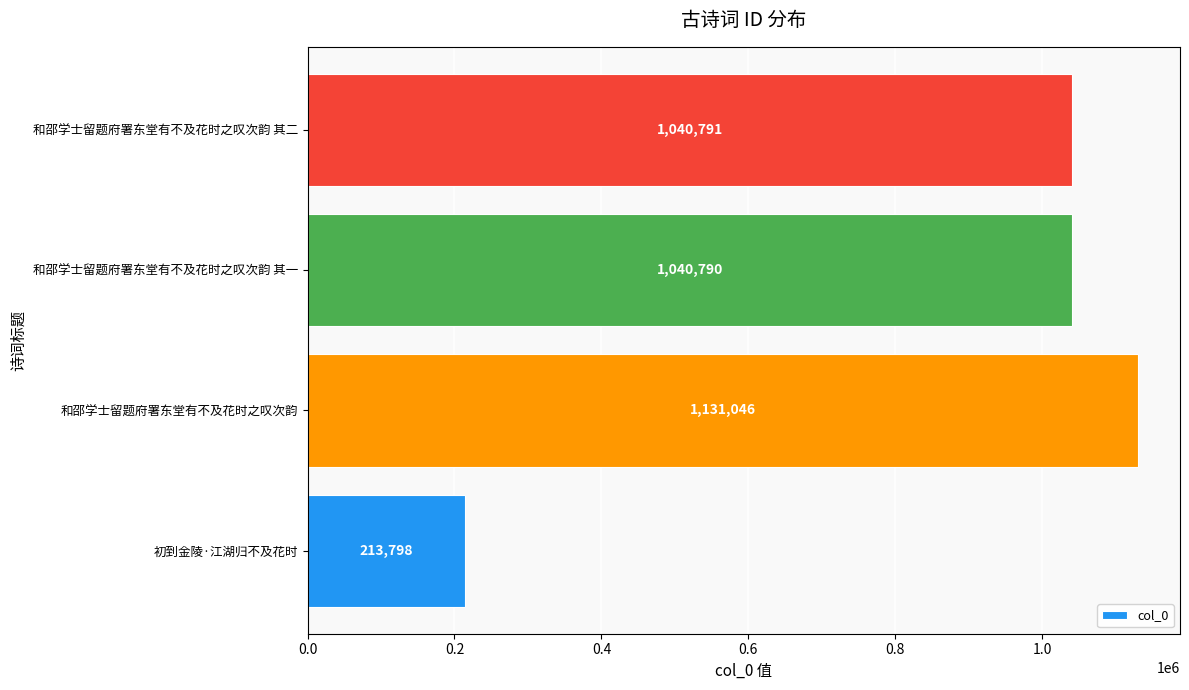

True or false: the data shows 1585339 at 和邵学士留题府署东堂有不及花时之叹次韵 其二.

False